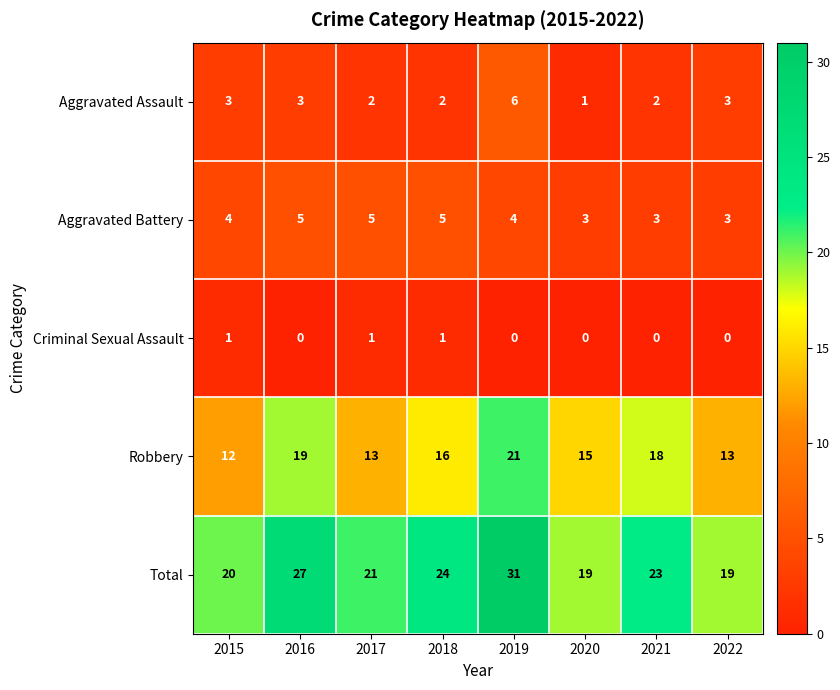

What is the average value of the Aggravated Assault series?

3